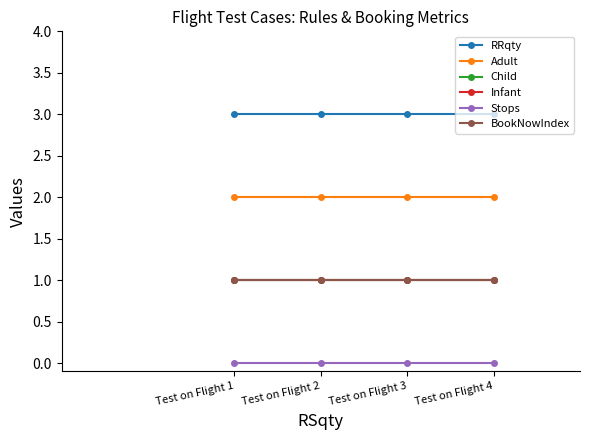

At how many categories does at least one series exceed 2?

4